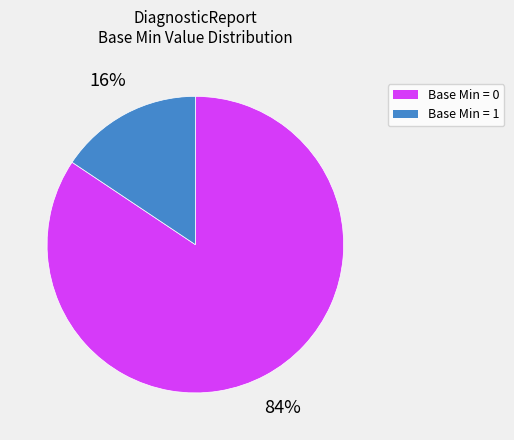

To the nearest percent, what is the average slice percentage?

50%